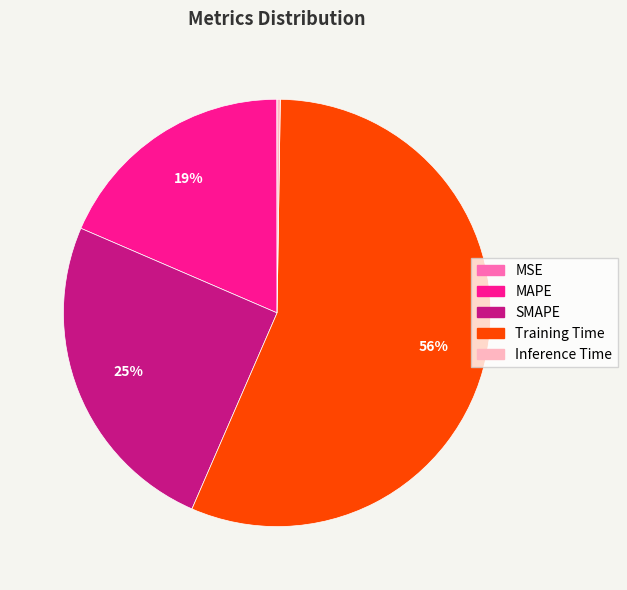

The Training Time slice represents 64% of the pie. True or false?

False